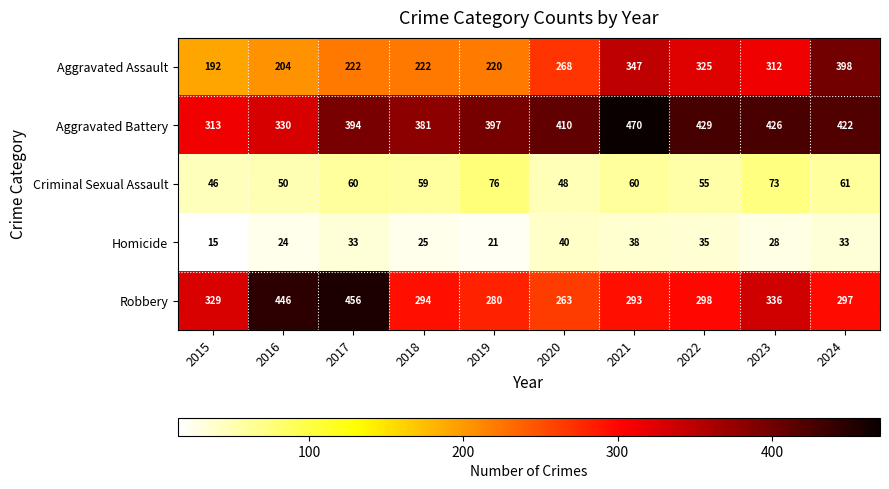

Which series has the largest range (max minus min)?

Aggravated Assault